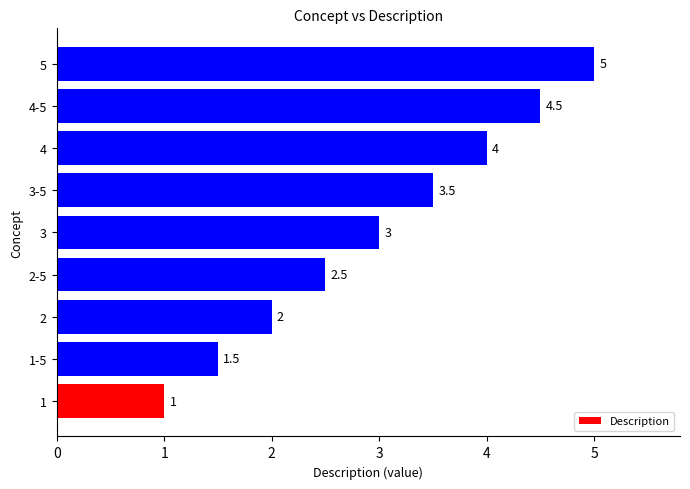

Which has a higher value, 1 or 4?

4